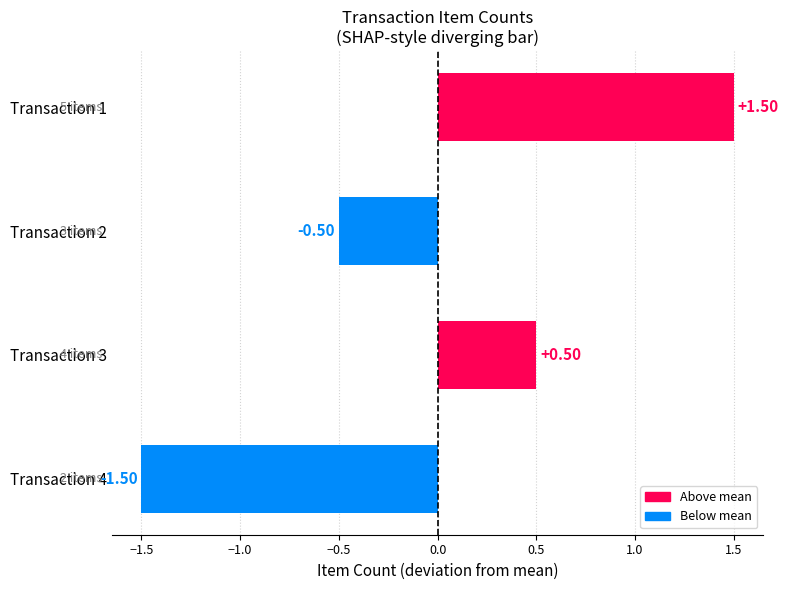

Which label corresponds to the largest value in the chart?

Transaction 1